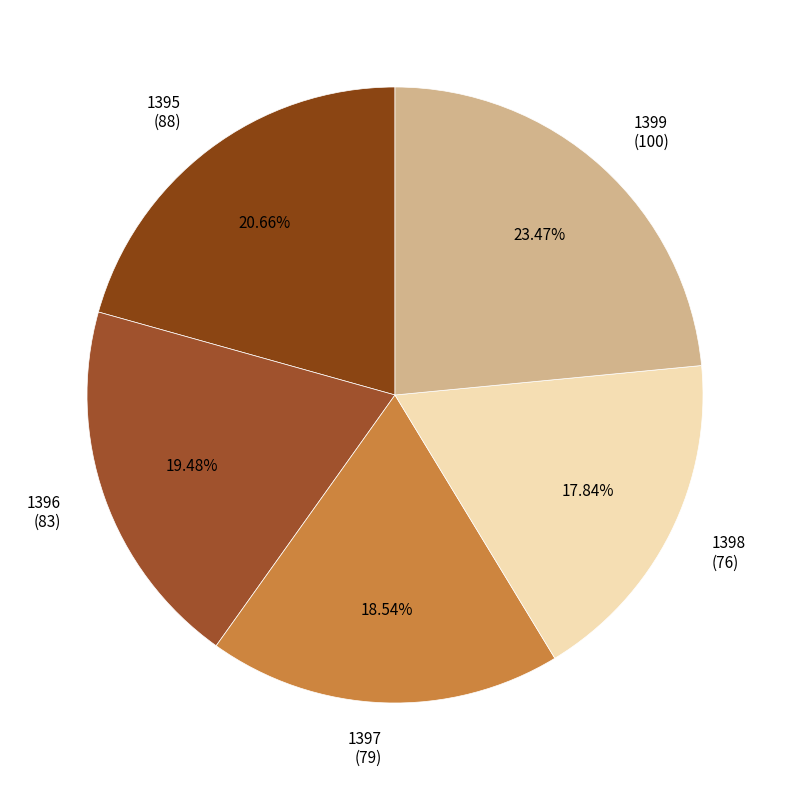

How many segments does this pie chart have?

5